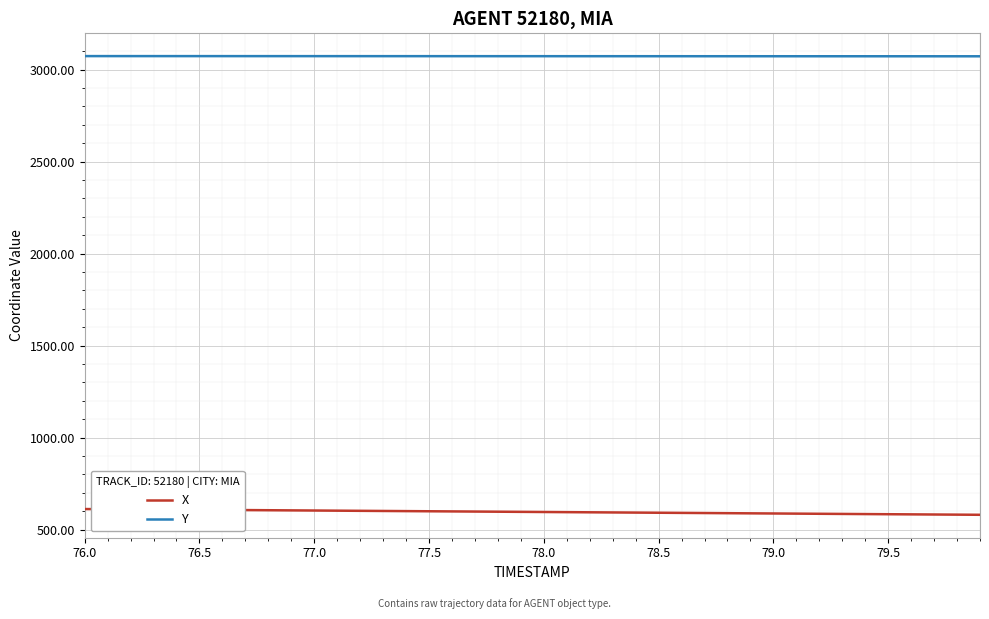

What is the maximum value for X?

611.8